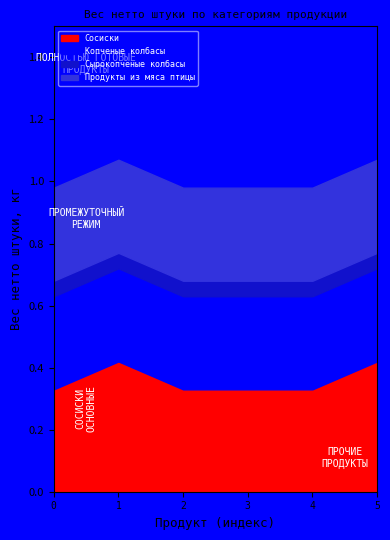

True or false: Сырокопченые колбасы and Продукты из мяса птицы cross at least once.

False